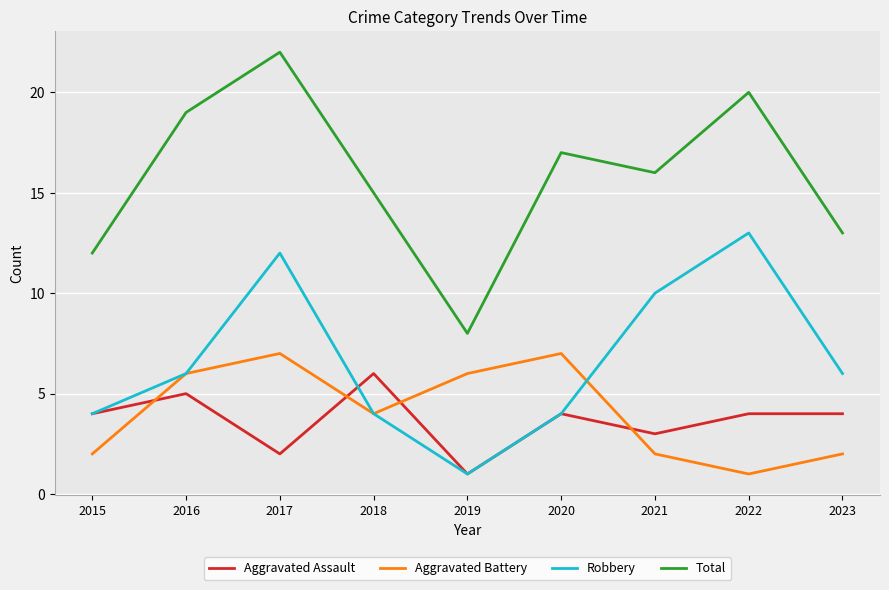

In Aggravated Battery, how many points are higher than both neighbors (excluding endpoints)?

2